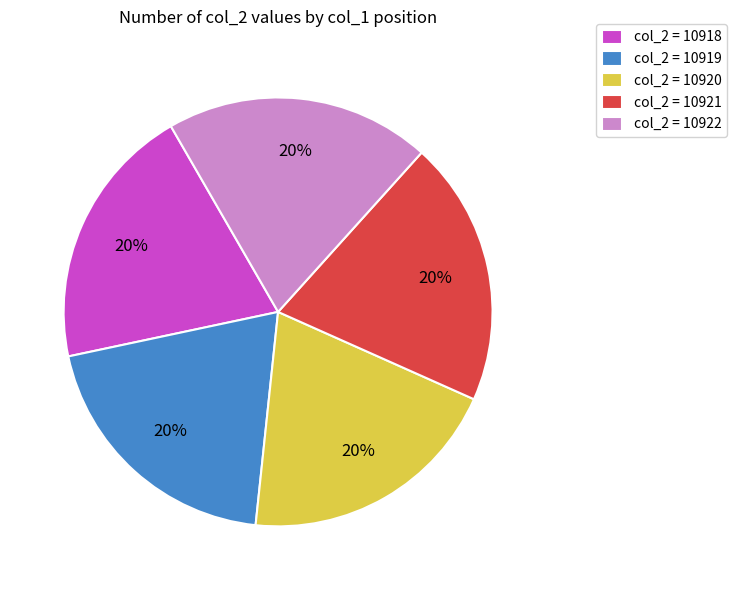

To the nearest percent, what portion does col_2 = 10919 represent?

20%